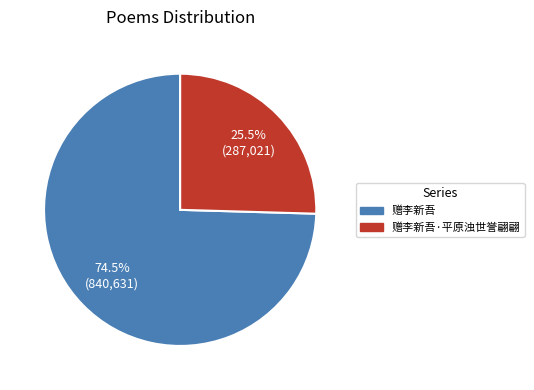

Is there a majority slice in this chart?

Yes